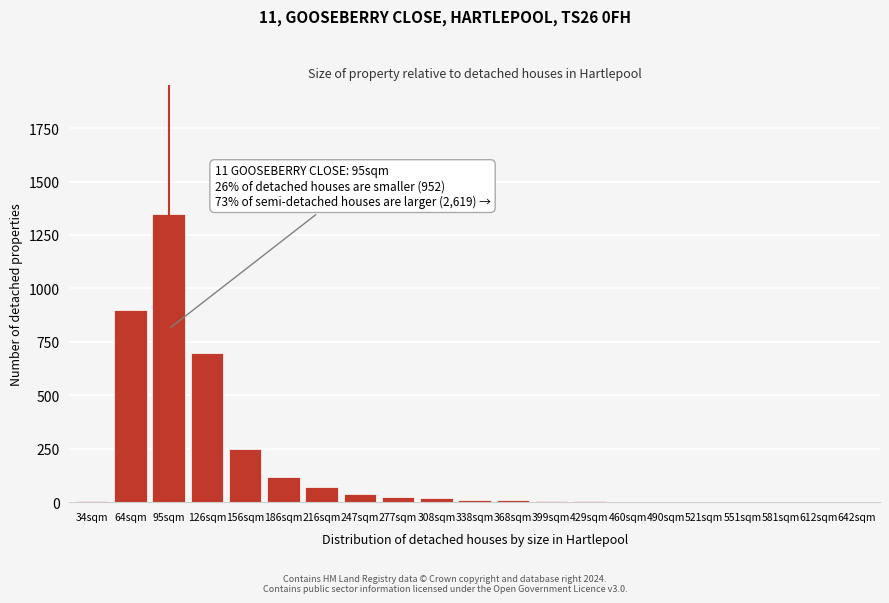

Which label corresponds to the largest value in the chart?

95sqm